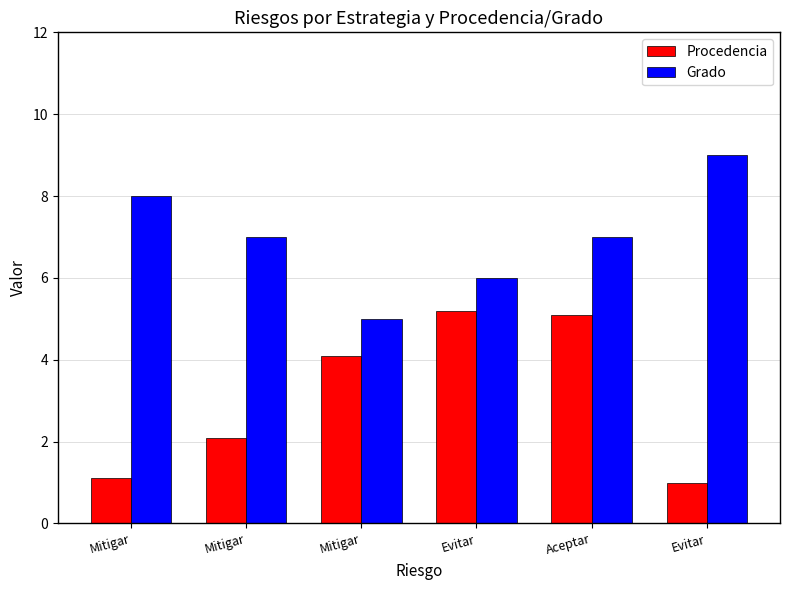

True or false: Grado has a value of 6.0 at Evitar.

True